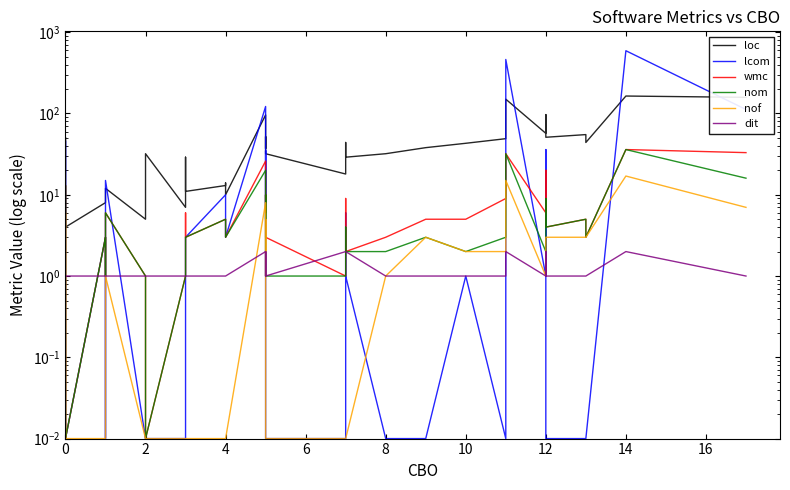

Reading right to left, transcribe all the data shown in this chart.

loc: 158.0	164.0	44.0	55.0	51.0	97.0	75.0	57.0	150.0	49.0	43.0	38.0	32.0	29.0	40.0	44.0	18.0	32.0	52.0	52.0	37.0	38.0	60.0	96.0	10.0	14.0	13.0	11.0	29.0	7.0	32.0	5.0	5.0	12.0	12.0	8.0	4.0	31.0	51.0	4.0
lcom: 112.0	592.0	0.0	0.0	0.0	36.0	2.0	1.0	462.0	0.0	1.0	0.0	0.0	1.0	1.0	6.0	0.0	0.0	35.0	29.0	9.0	8.0	54.0	122.0	3.0	10.0	10.0	3.0	0.0	0.0	0.0	0.0	0.0	15.0	0.0	3.0	0.0	3.0	46.0	0.0
wmc: 33.0	36.0	3.0	5.0	4.0	20.0	13.0	6.0	32.0	9.0	5.0	5.0	3.0	2.0	9.0	4.0	1.0	3.0	10.0	10.0	6.0	9.0	12.0	26.0	3.0	5.0	5.0	3.0	6.0	1.0	0.0	1.0	1.0	6.0	1.0	3.0	0.0	7.0	13.0	0.0
nom: 16.0	36.0	3.0	5.0	4.0	9.0	5.0	2.0	32.0	3.0	2.0	3.0	2.0	2.0	2.0	4.0	1.0	1.0	10.0	10.0	6.0	5.0	12.0	20.0	3.0	5.0	5.0	3.0	1.0	1.0	0.0	1.0	1.0	6.0	1.0	3.0	0.0	7.0	13.0	0.0
nof: 7.0	17.0	3.0	3.0	3.0	3.0	3.0	1.0	15.0	2.0	2.0	3.0	1.0	0.0	0.0	0.0	0.0	0.0	5.0	4.0	3.0	2.0	6.0	8.0	0.0	0.0	0.0	0.0	0.0	0.0	0.0	0.0	0.0	1.0	0.0	0.0	0.0	3.0	6.0	0.0
dit: 1.0	2.0	1.0	1.0	1.0	2.0	1.0	1.0	2.0	1.0	1.0	1.0	1.0	2.0	2.0	2.0	2.0	1.0	2.0	2.0	2.0	1.0	2.0	2.0	1.0	1.0	1.0	1.0	1.0	1.0	1.0	1.0	1.0	1.0	1.0	1.0	1.0	1.0	1.0	1.0